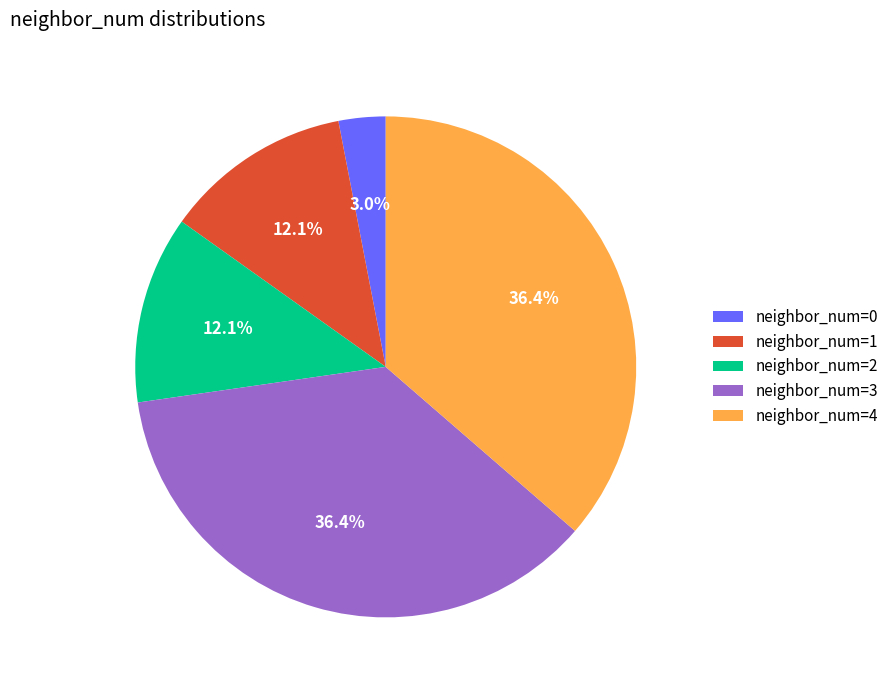

Does neighbor_num=3 account for over 50% of the chart?

No